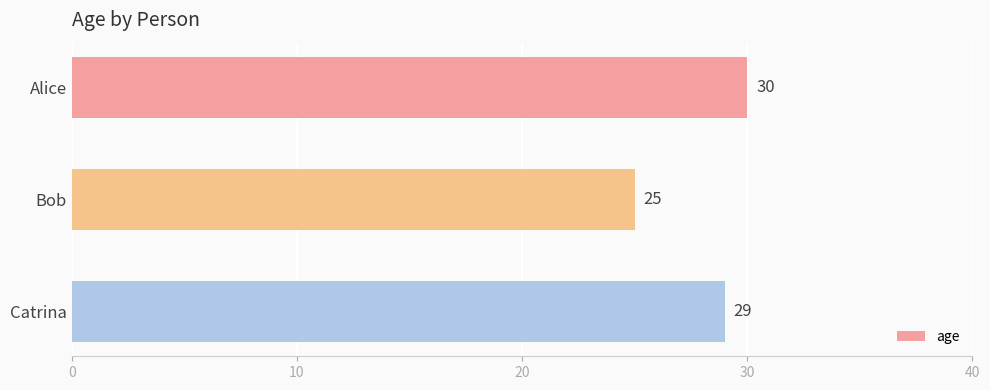

Is it true that the value at Catrina is 29?

True